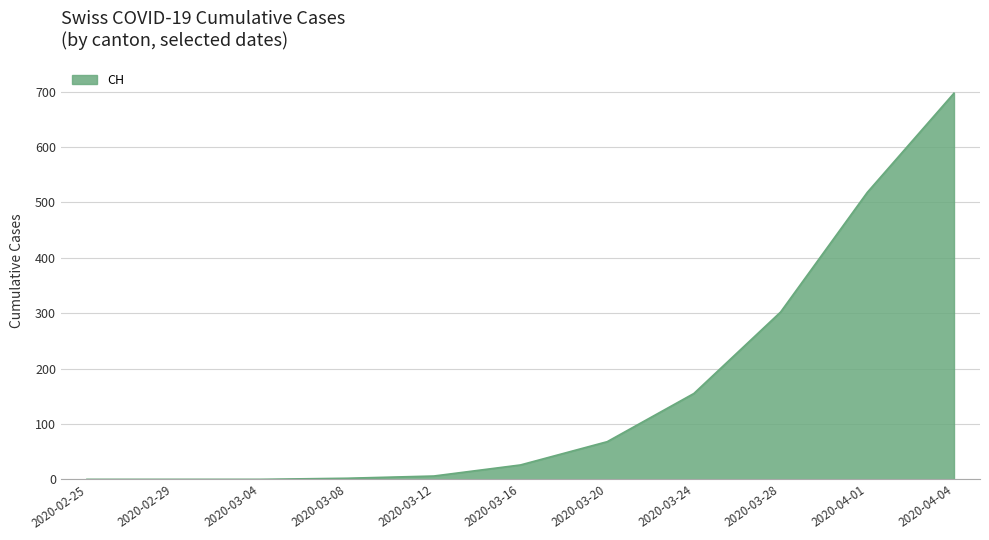

What is the difference between the maximum and minimum values?

697